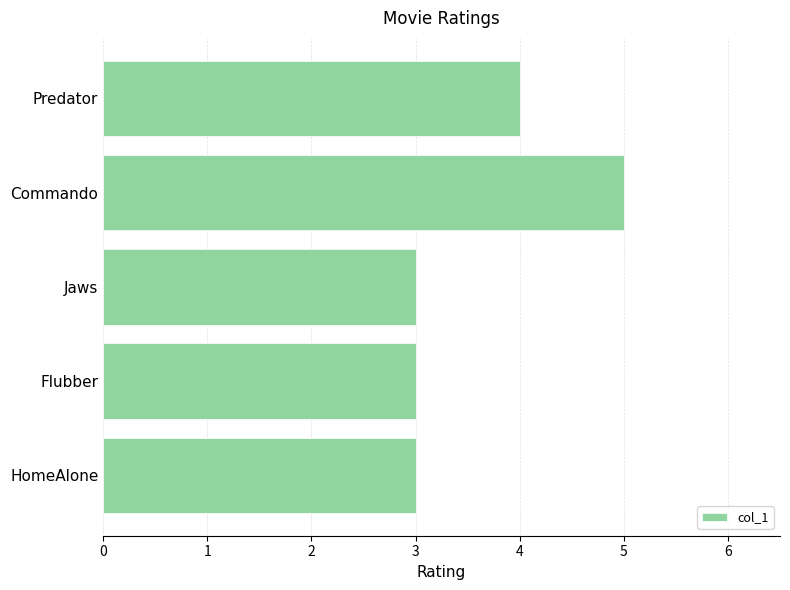

Which category has the highest value across all series?

Commando